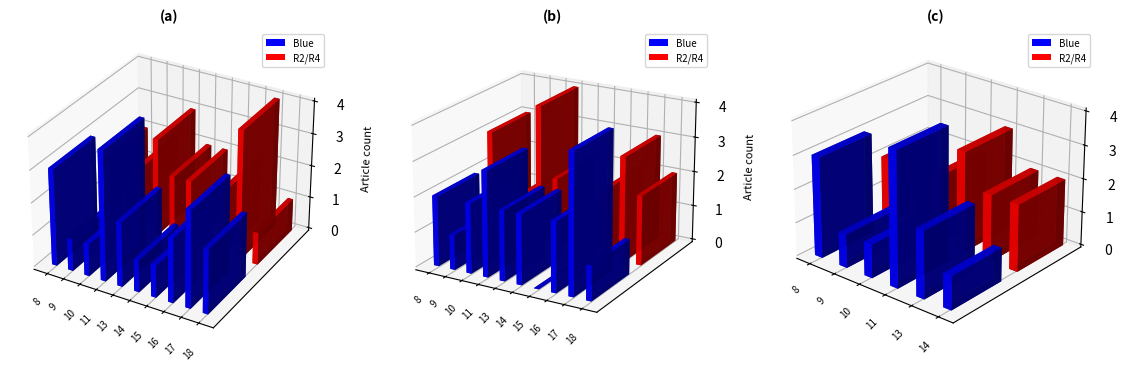

Which series changed the most between 17:14 and 14:04?

Blue